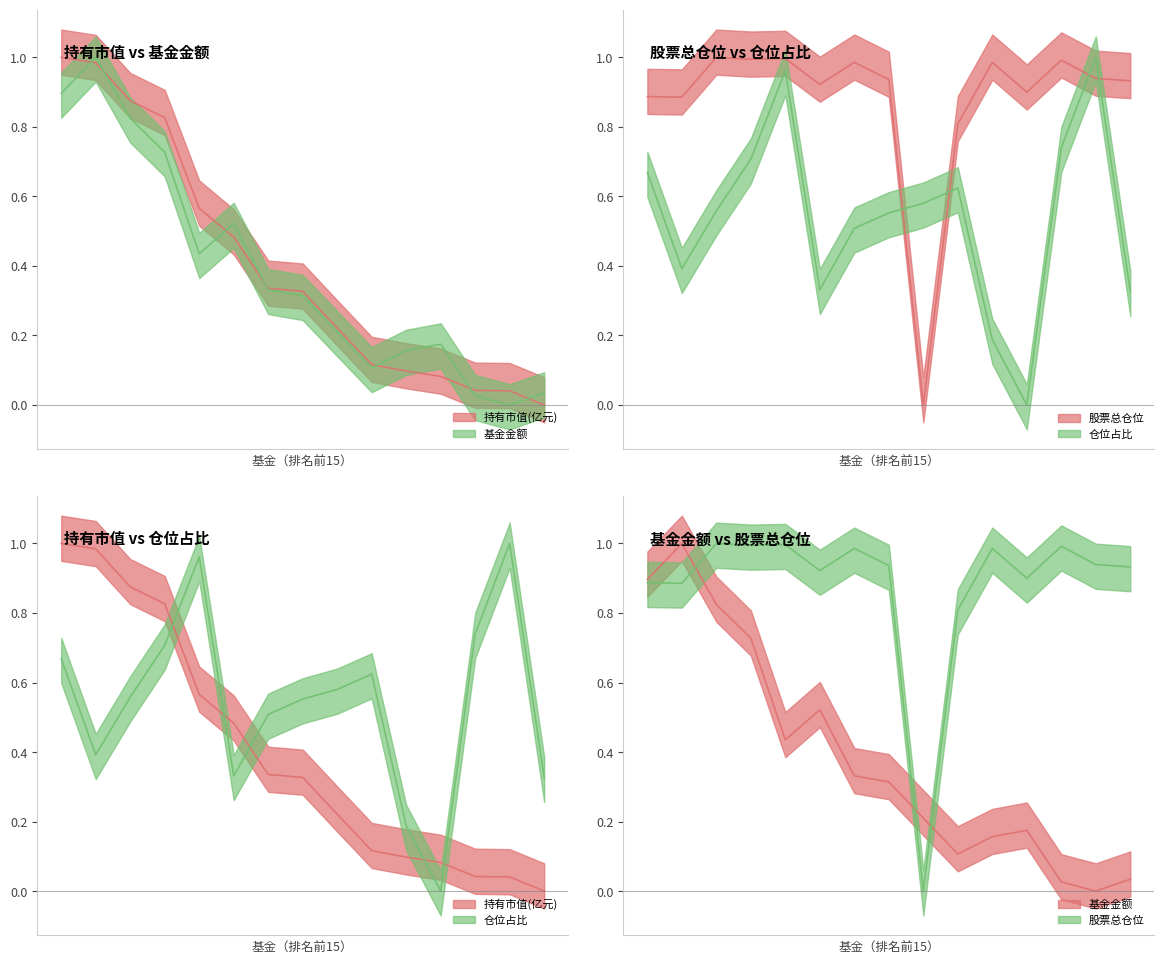

What is the average value of the 持有市值(亿元) series?

0.4